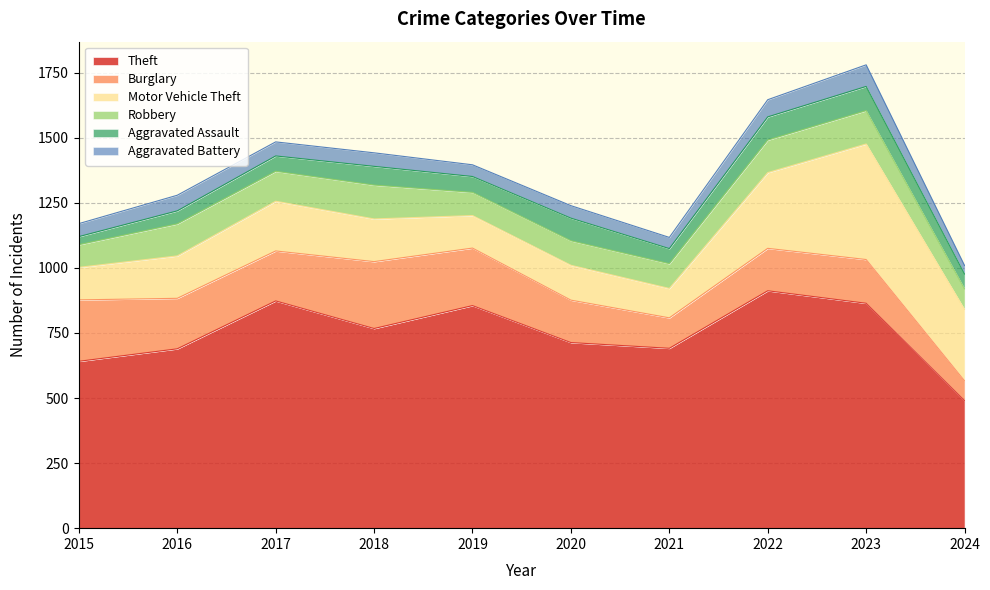

At which label does Aggravated Battery first exceed 52?

2016